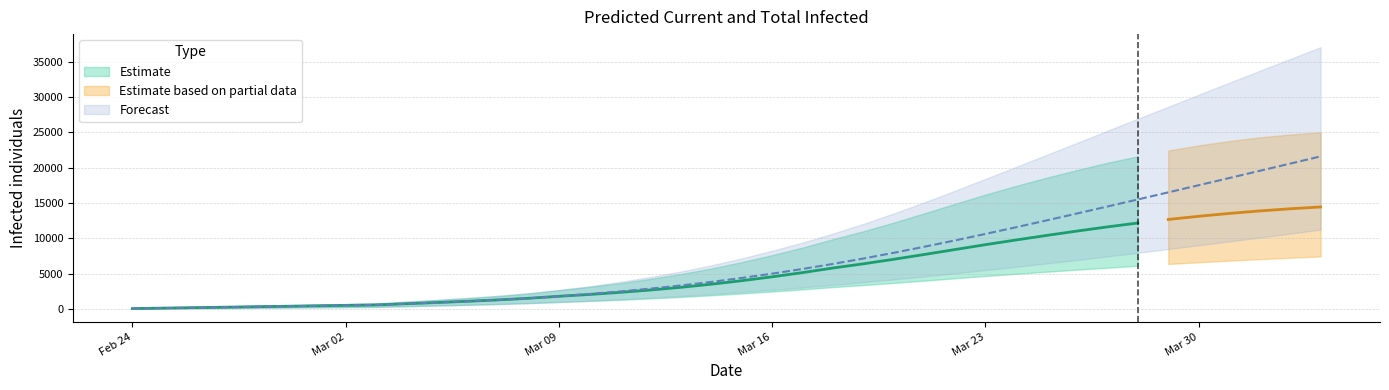

True or false: predicted_current_infected_upper and predicted_total_infected_mean intersect in this chart.

False